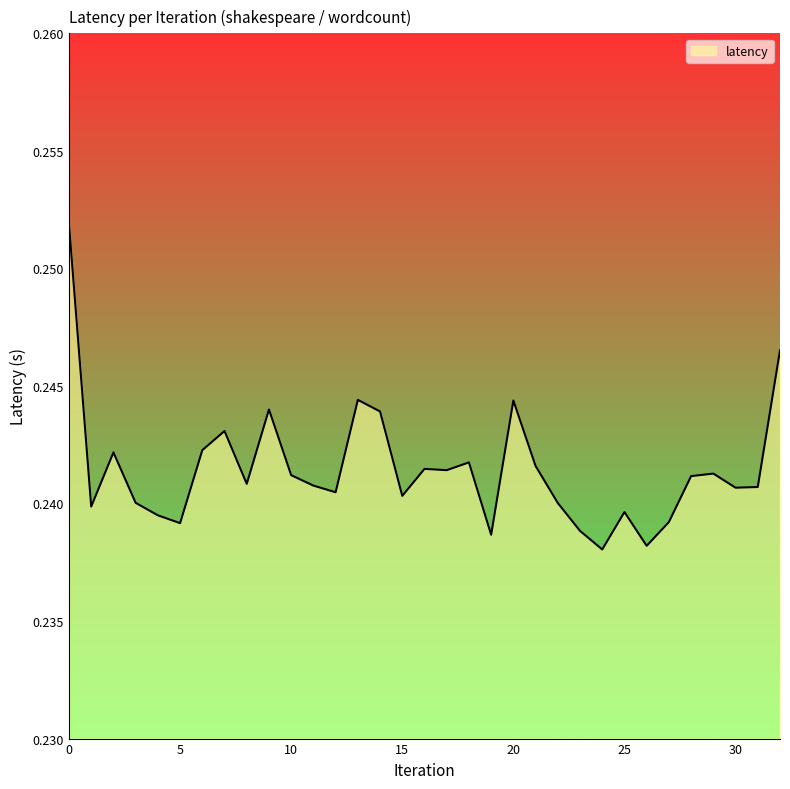

Does the chart have visible grid lines?

No